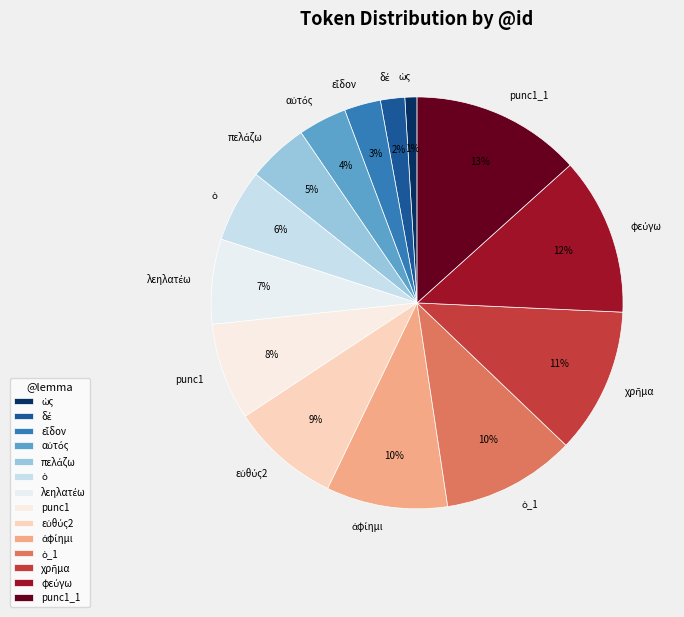

To the nearest percent, what percentage of the pie is punc1_1?

13%